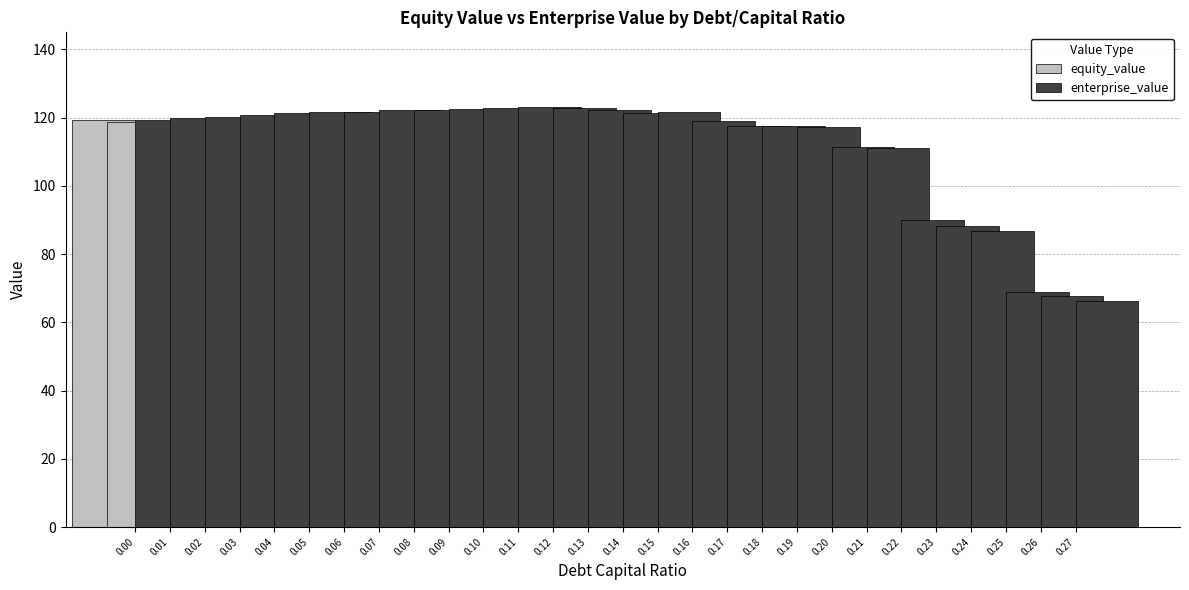

How many bars are there in total?

56